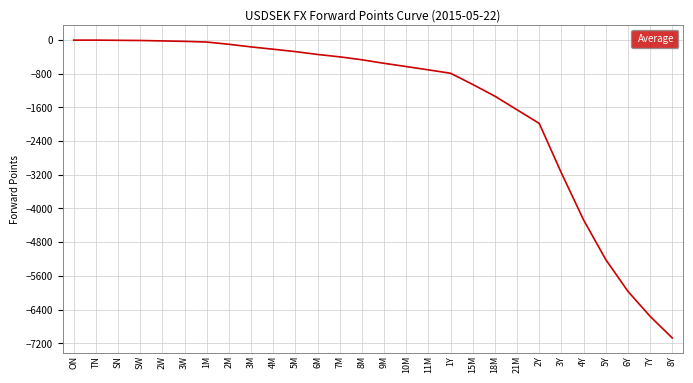

The chart shows a value of -1333.5 at 18M. True or false?

True